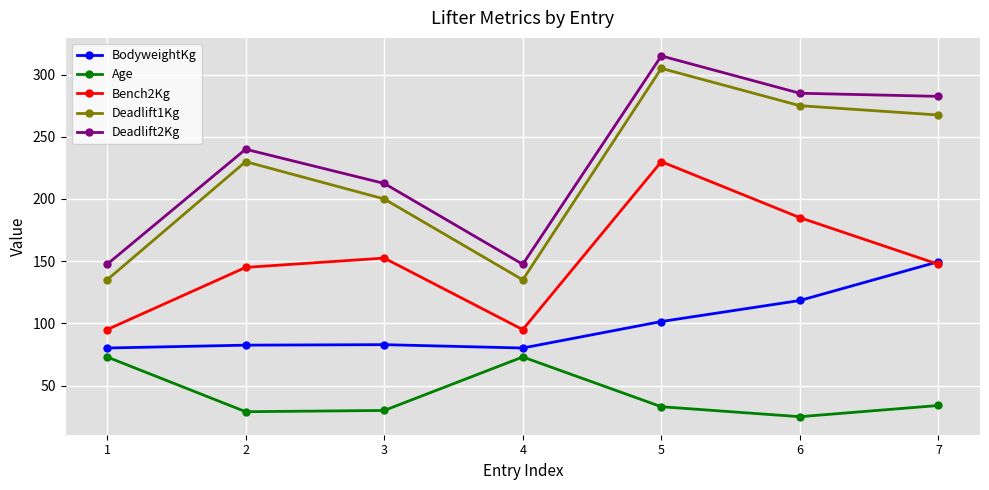

What is the sum of the BodyweightKg values at 6 and 3?

201.3